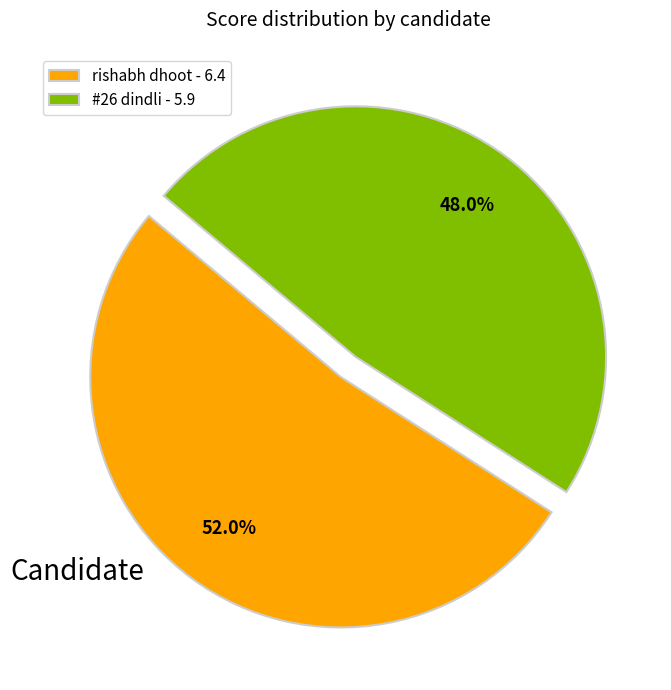

Rank the categories by value from highest to lowest.

rishabh dhoot, #26 dindli